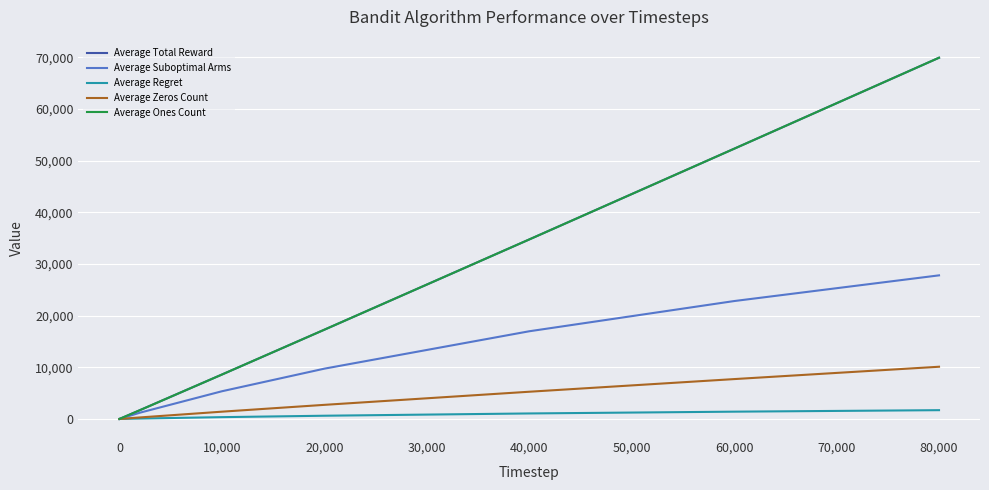

Is this an area chart (filled region under the line)?

No